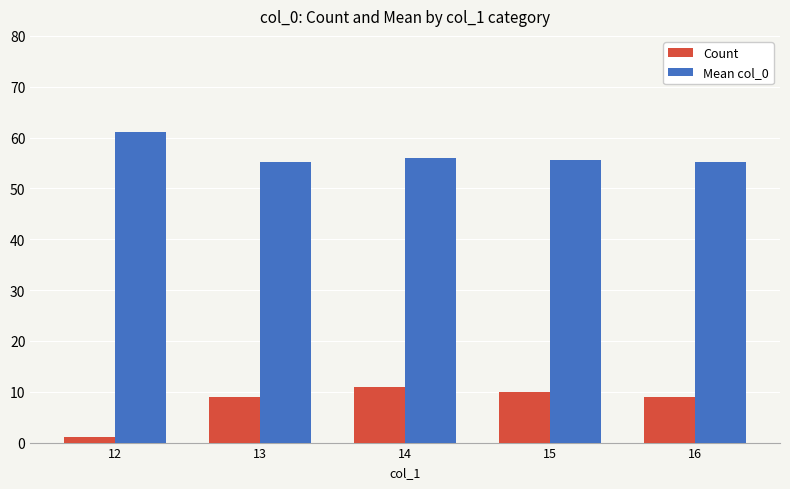

Where is Mean col_0 nearest to the value 58?

14